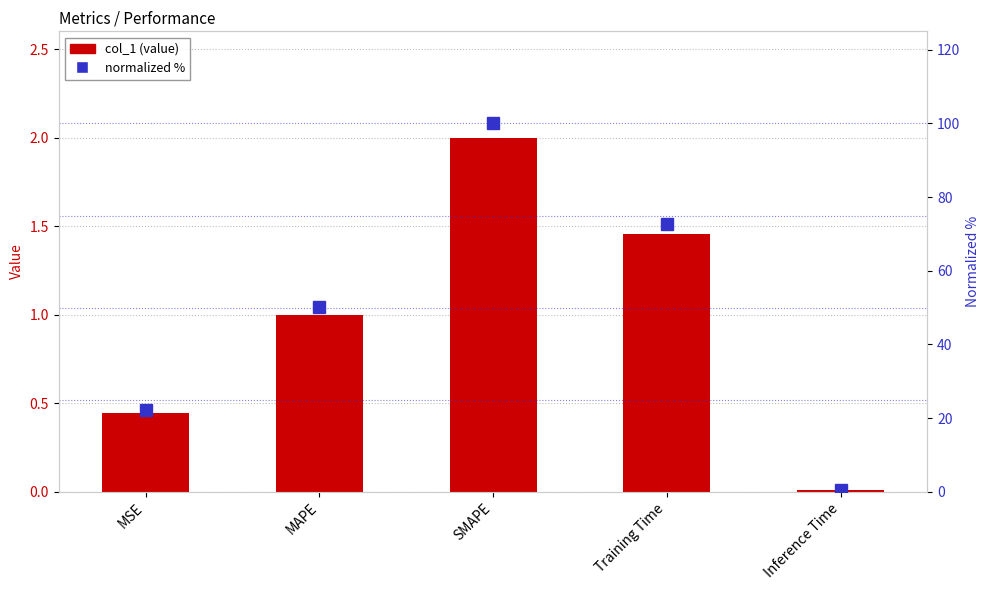

What is the approximate value of col_1 at SMAPE?

2.0